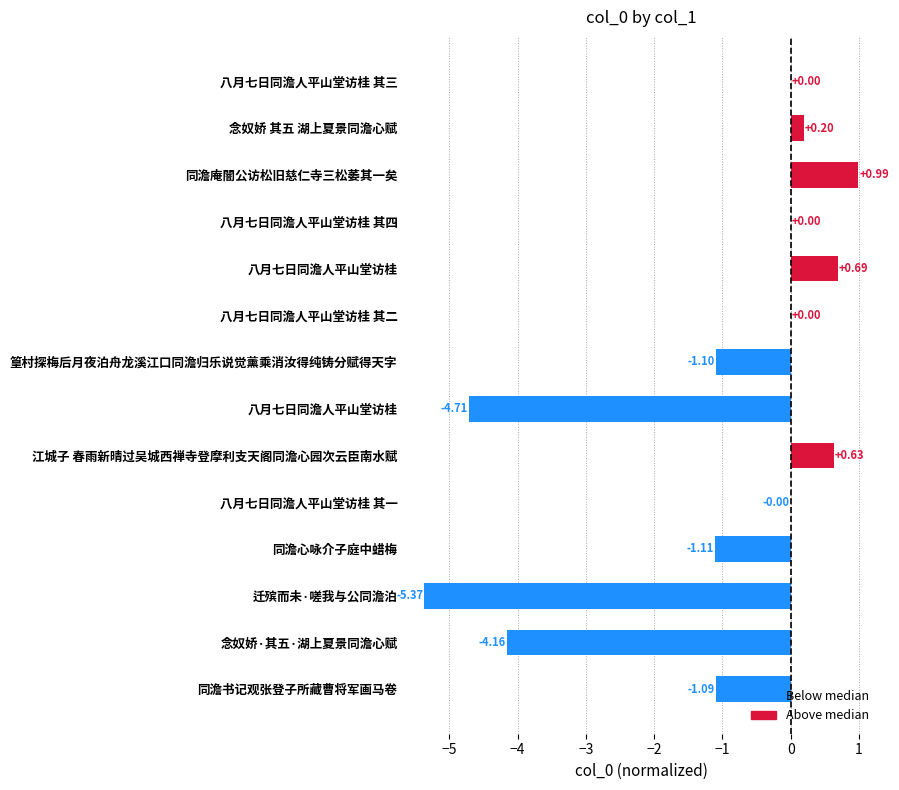

How many series are shown in this chart?

1